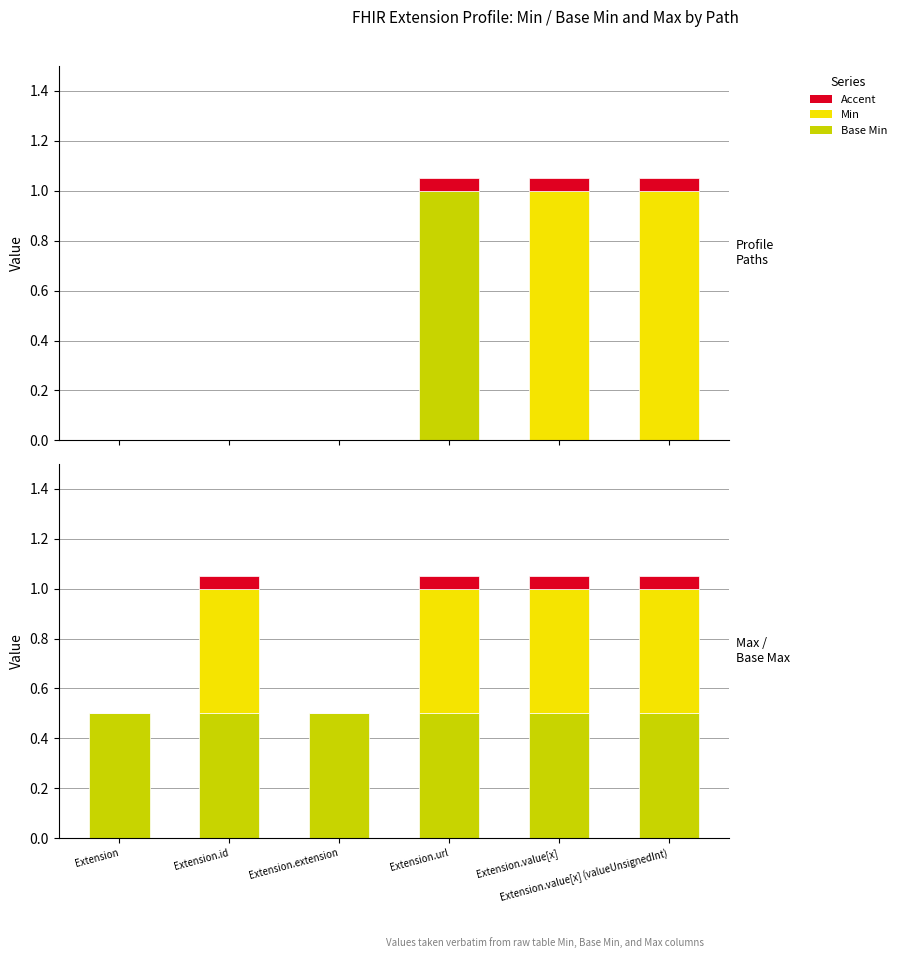

Count the Min values in the range 0 to 1.

6